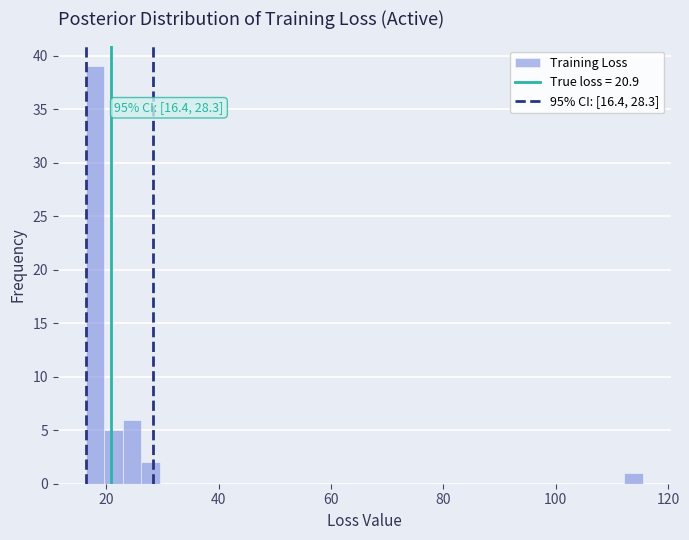

Read against the x-axis, roughly where is the centre of the tallest bar?

18